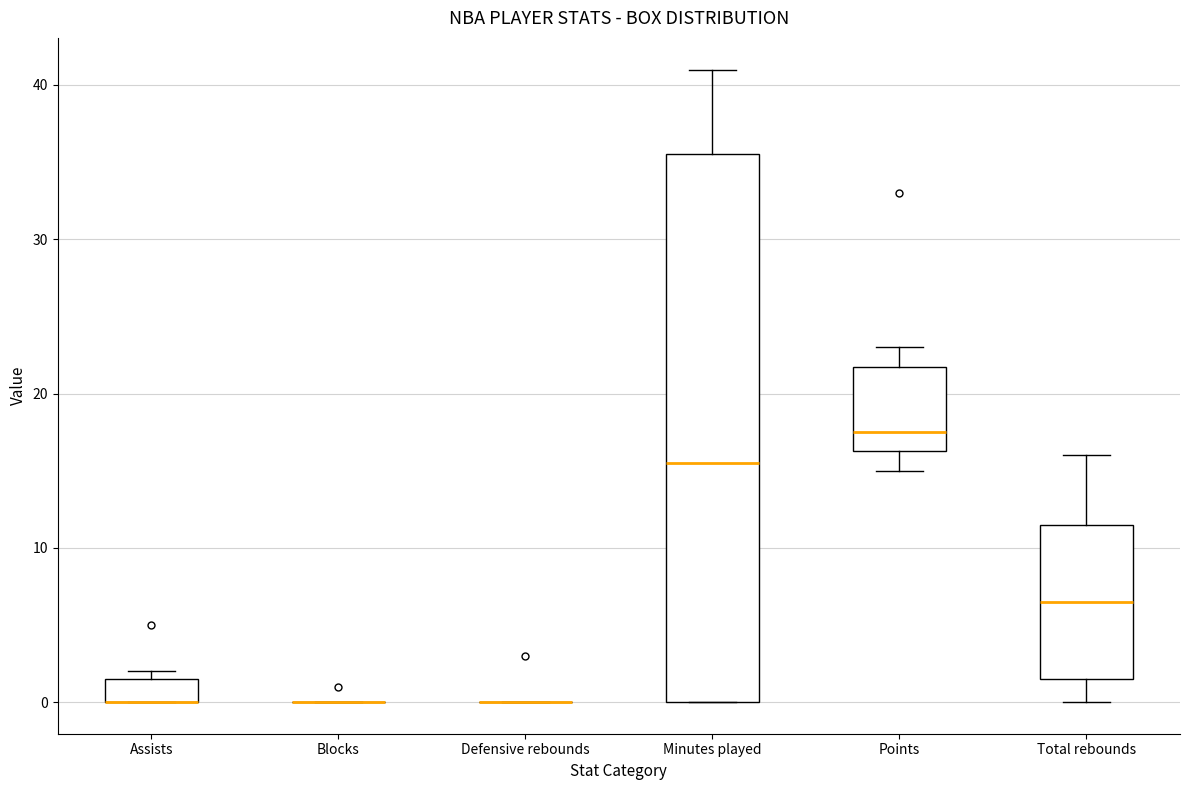

Comparing the boxes themselves (not the whiskers), which one is the tallest?

Minutes played